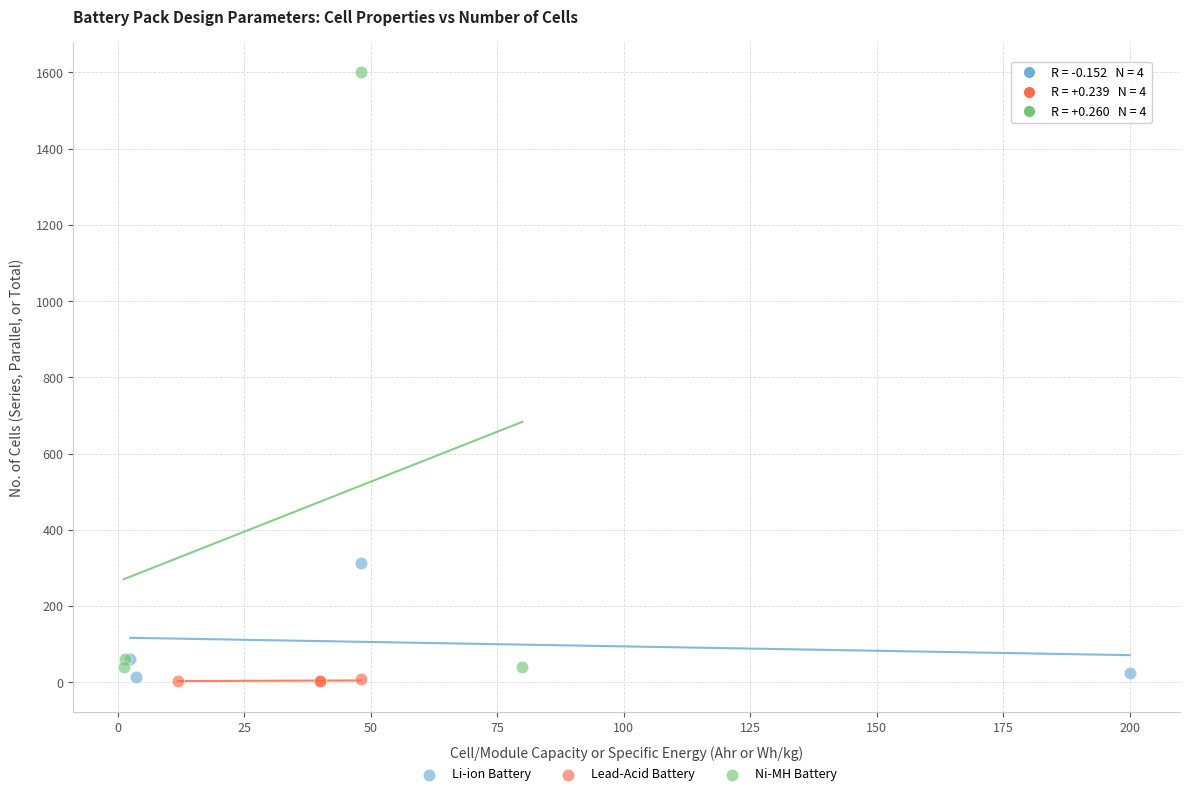

Which series reaches the maximum Y coordinate?

Ni-MH Battery